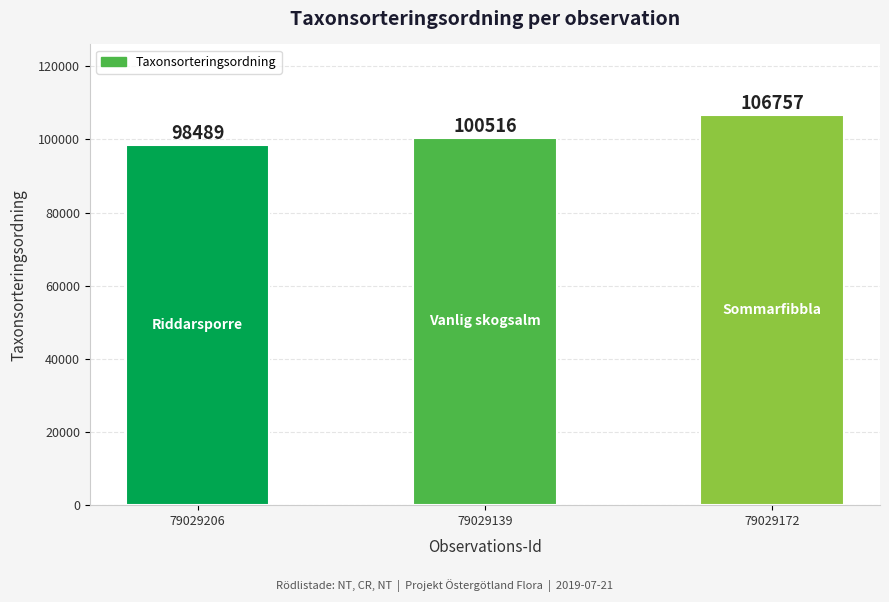

What is the average value?

101921